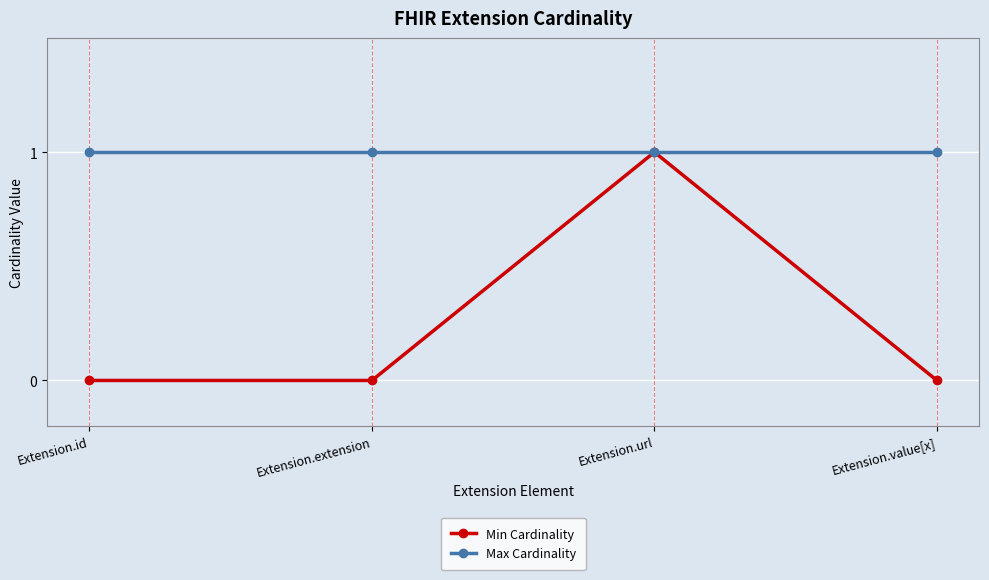

At which category does Min Cardinality reach its first local peak?

Extension.url